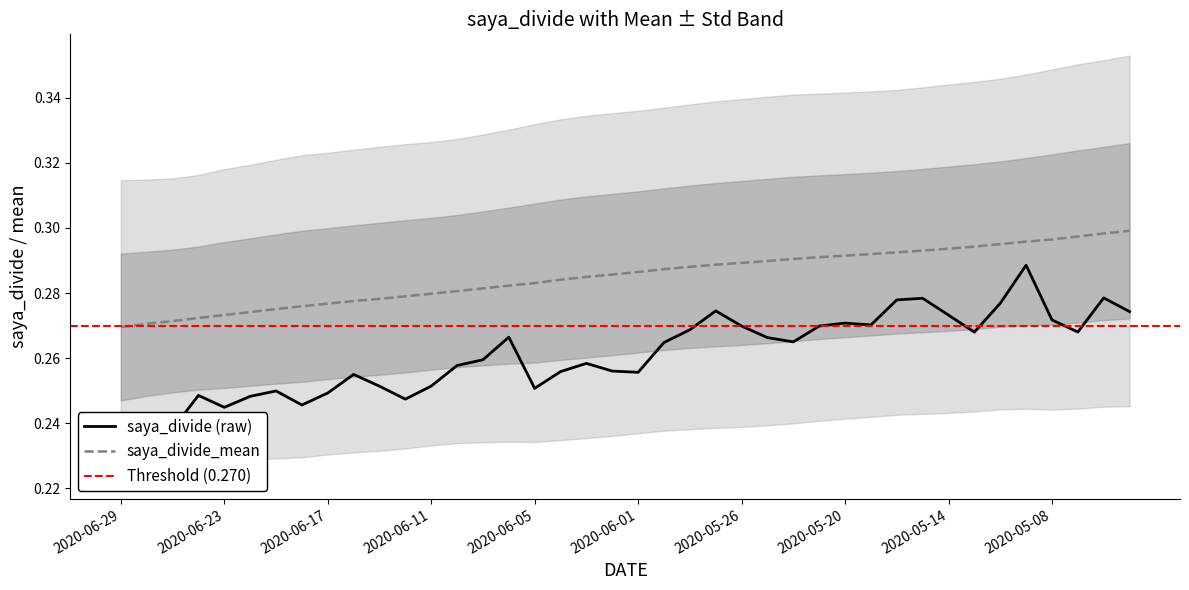

The value of saya_divide_mean at 2020-05-20 is 0.4. True or false?

False